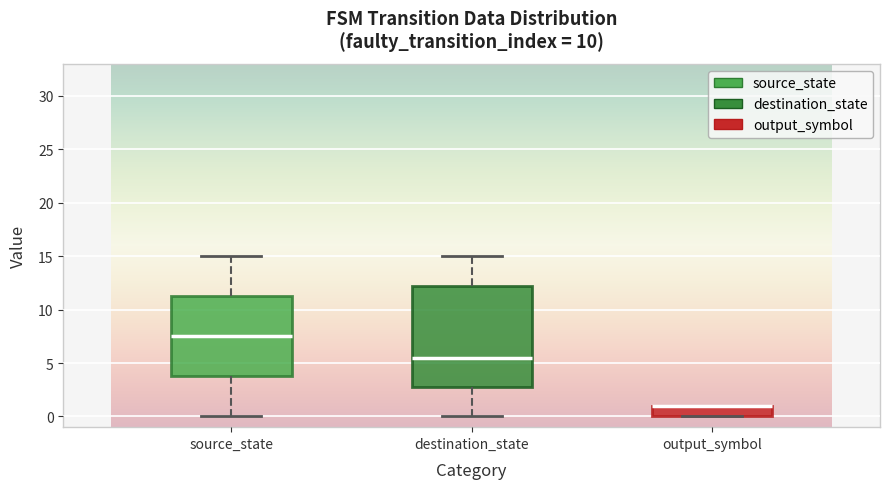

Where is the upper edge of the box for output_symbol on the y-axis? The values are not printed on the chart, so give them approximately, as read against the axis.

1.0